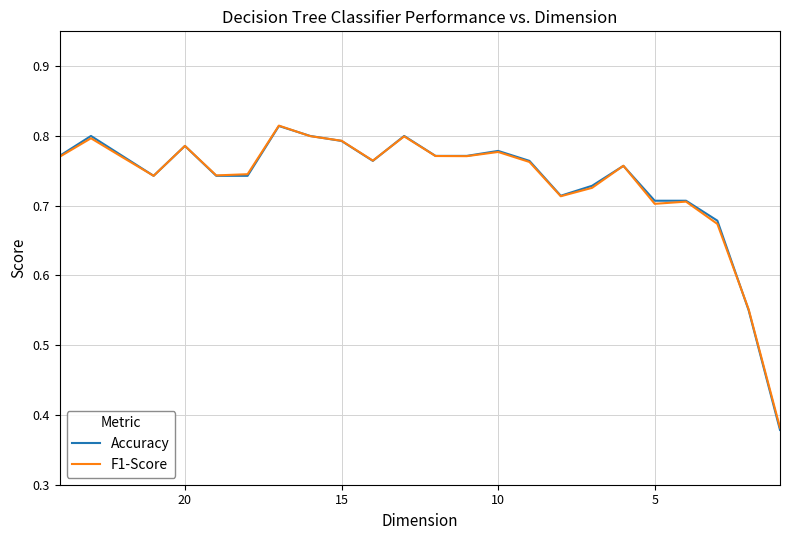

Reading left to right, what are all the values shown in this chart?

Accuracy: 0.8	0.8	0.8	0.7	0.8	0.7	0.7	0.8	0.8	0.8	0.8	0.8	0.8	0.8	0.8	0.8	0.7	0.7	0.8	0.7	0.7	0.7	0.6	0.4
F1-Score: 0.8	0.8	0.8	0.7	0.8	0.7	0.7	0.8	0.8	0.8	0.8	0.8	0.8	0.8	0.8	0.8	0.7	0.7	0.8	0.7	0.7	0.7	0.6	0.4